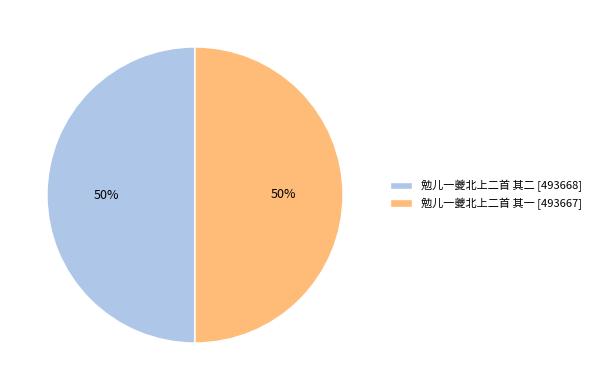

Is it true that 勉儿一夔北上二首 其一 is 44% of the pie?

False